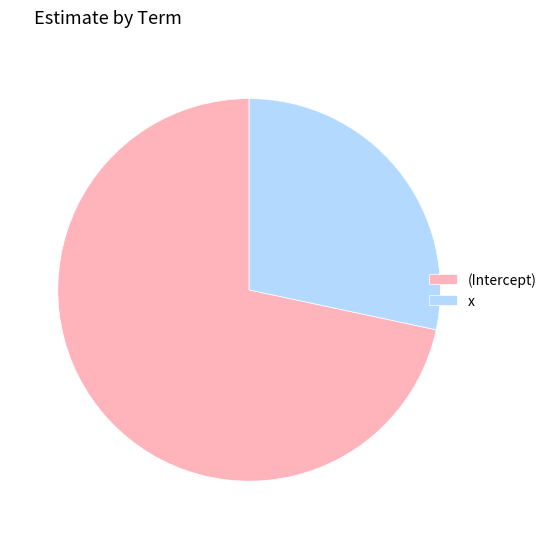

Which has a higher value, (Intercept) or x?

(Intercept)